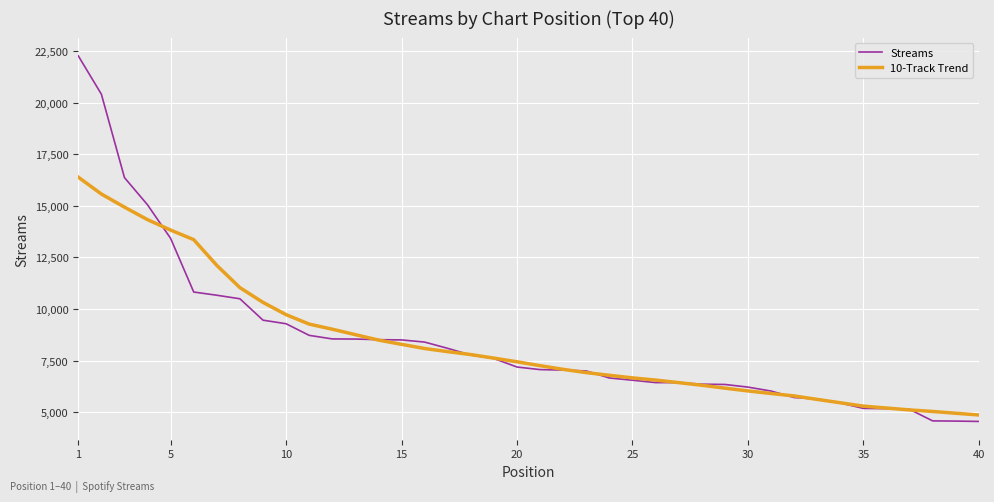

What is the smallest value displayed?

4550.0